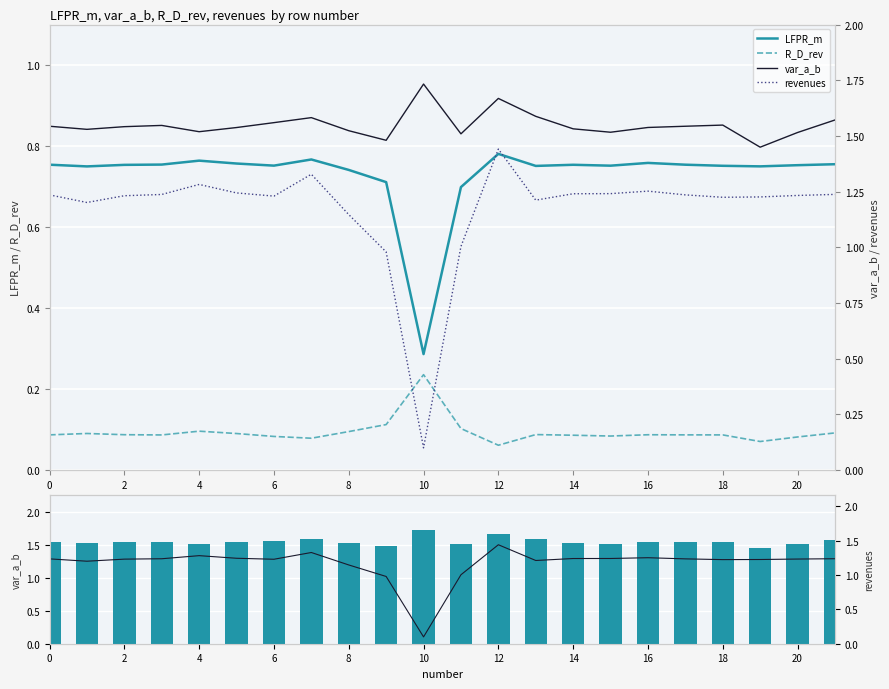

True or false: LFPR_m has a value of 0.8 at 0.

True